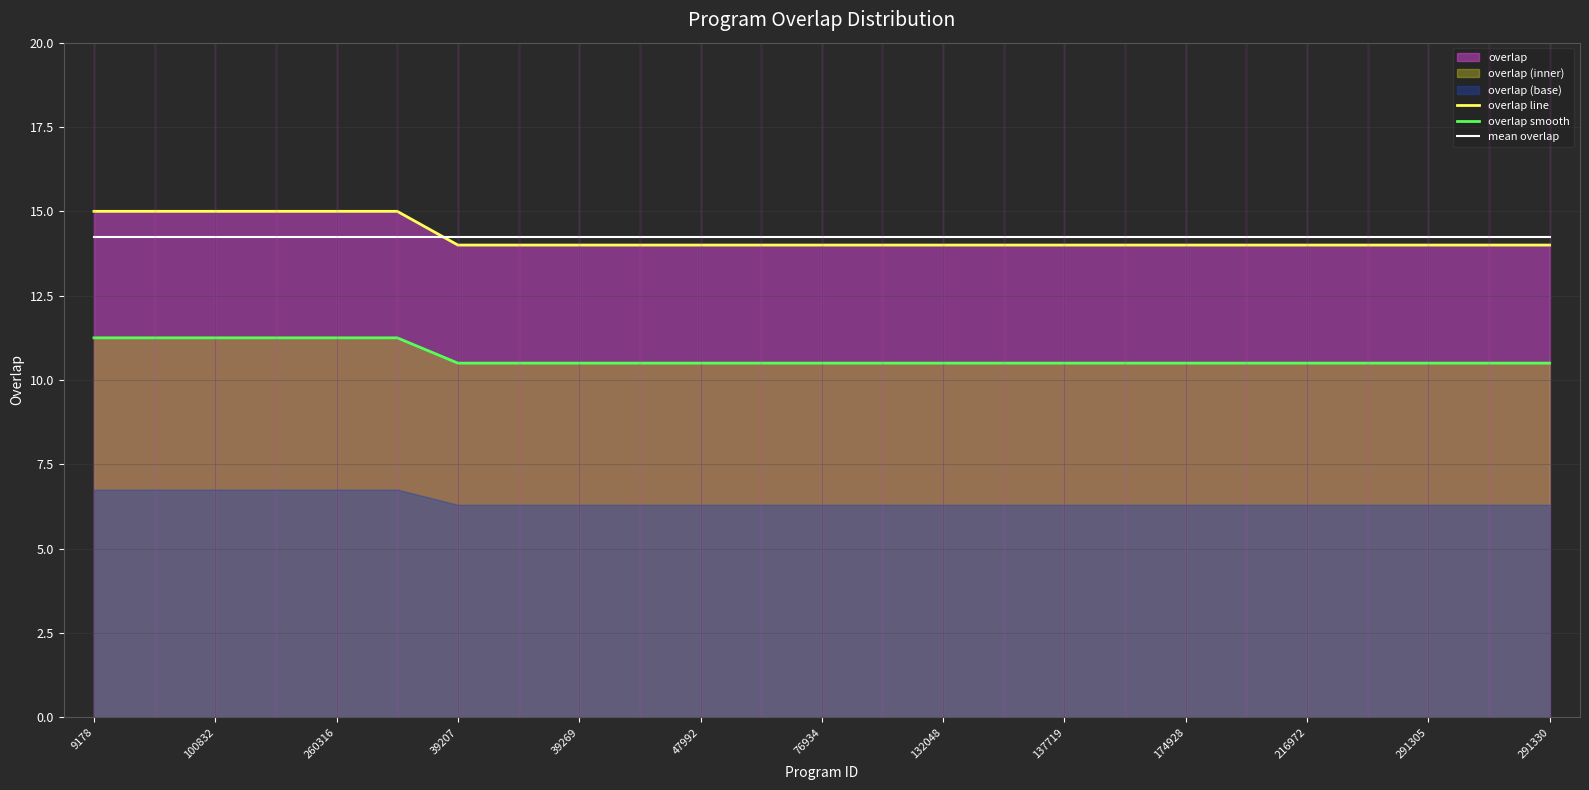

What is the lowest value of the overlap smooth series?

10.5